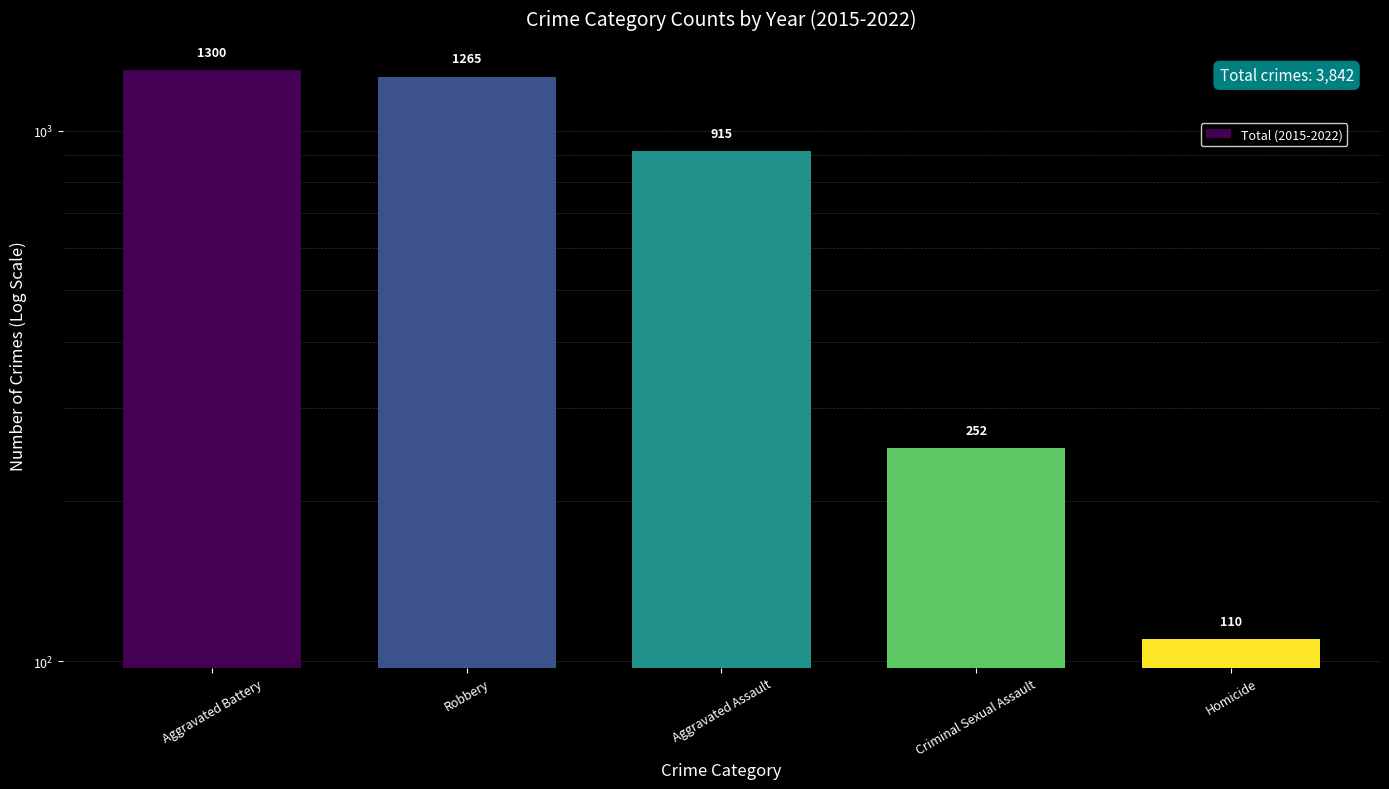

Is it true that the value at Aggravated Assault is 562?

False